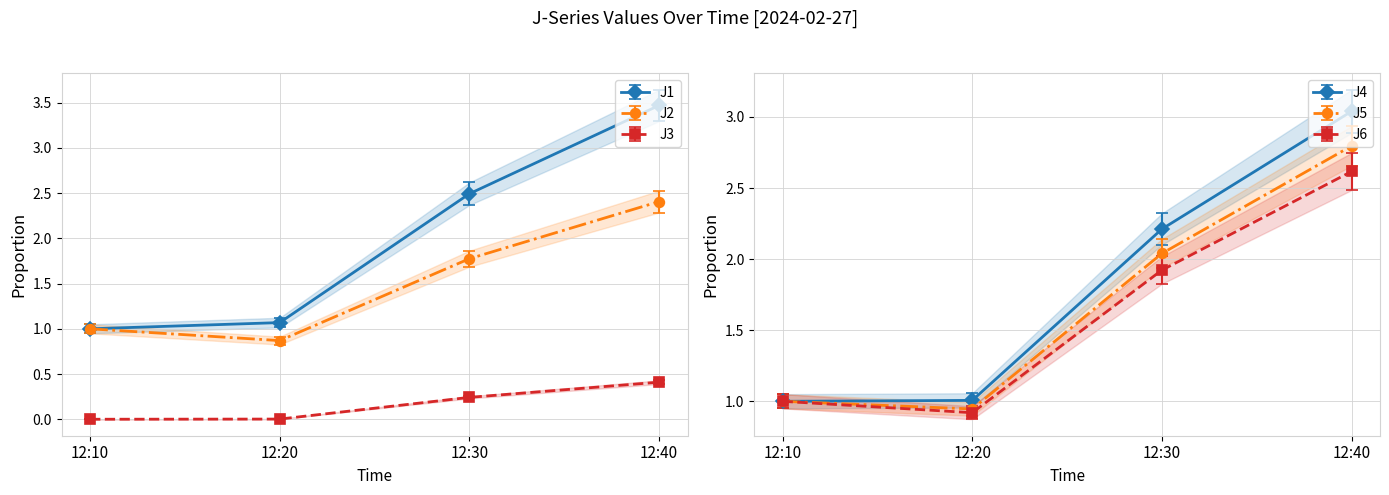

What is the value of the J2 point at the 4th from the left?

2.4